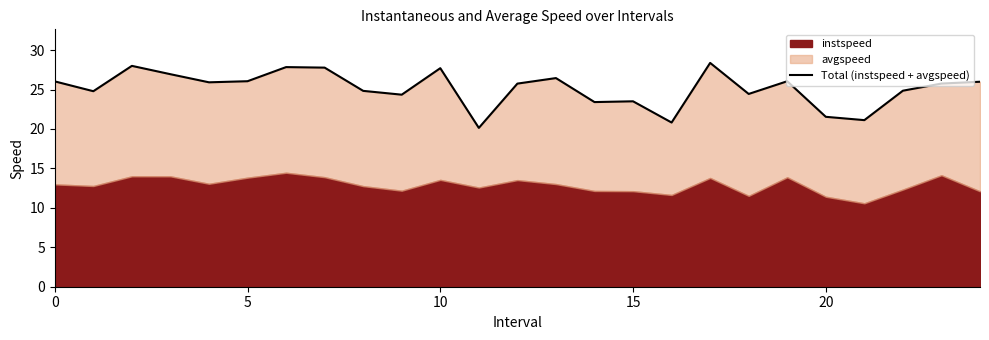

The chart shows a value of 15.1 at 13. True or false?

False